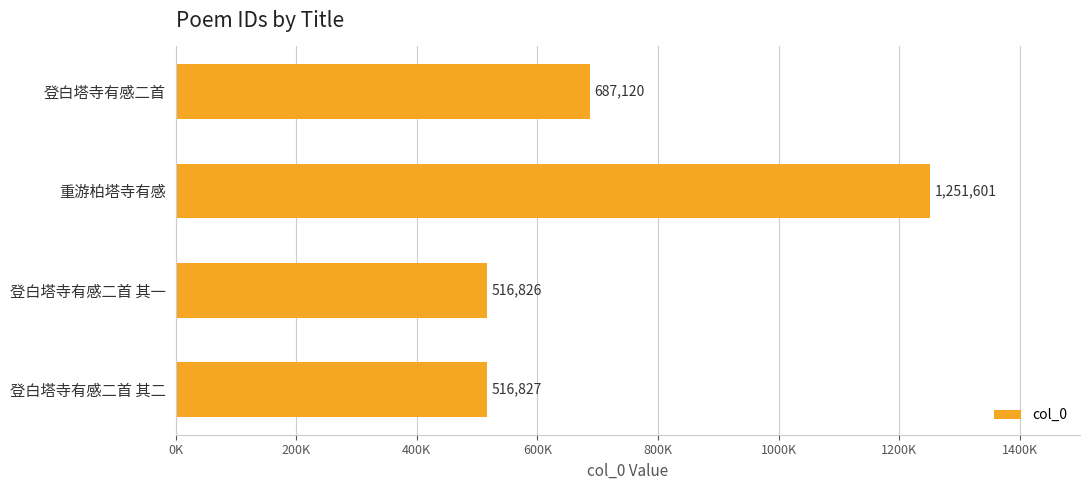

Does the chart contain any negative values?

No